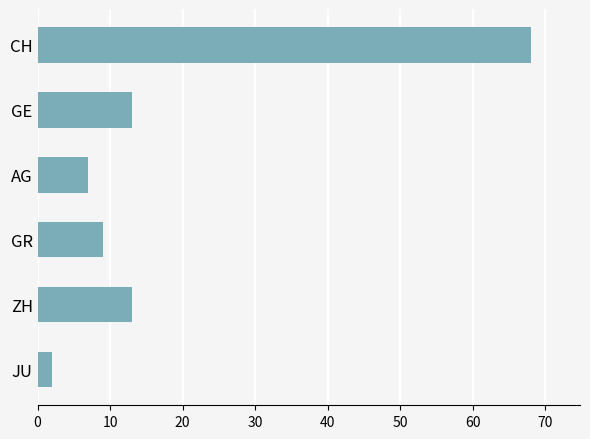

How many data points are less than 13?

3